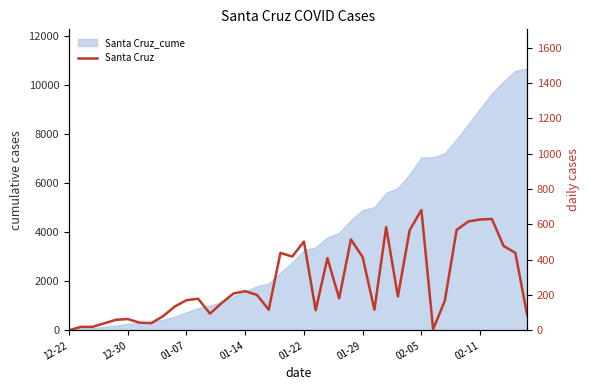

Reading left to right, transcribe all the data shown in this chart.

0	20	20	40	60	64	44	41	80	135	171	179	95	155	209	222	201	117	439	418	503	114	409	181	515	415	117	585	192	567	682	6	169	569	617	628	631	478	439	88